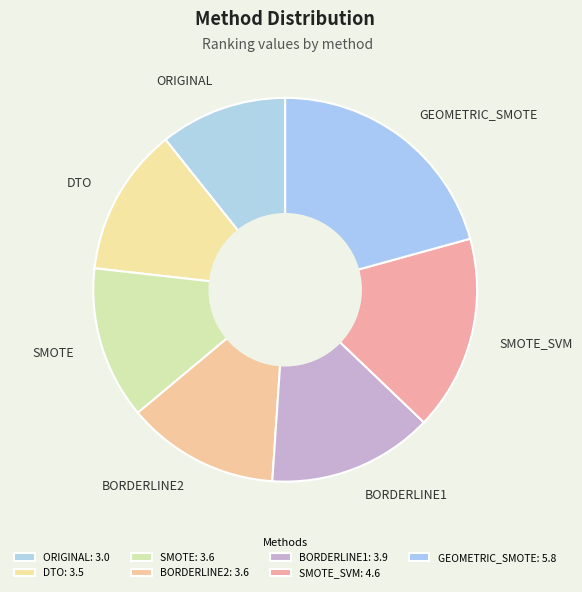

Does BORDERLINE1 account for over 50% of the chart?

No